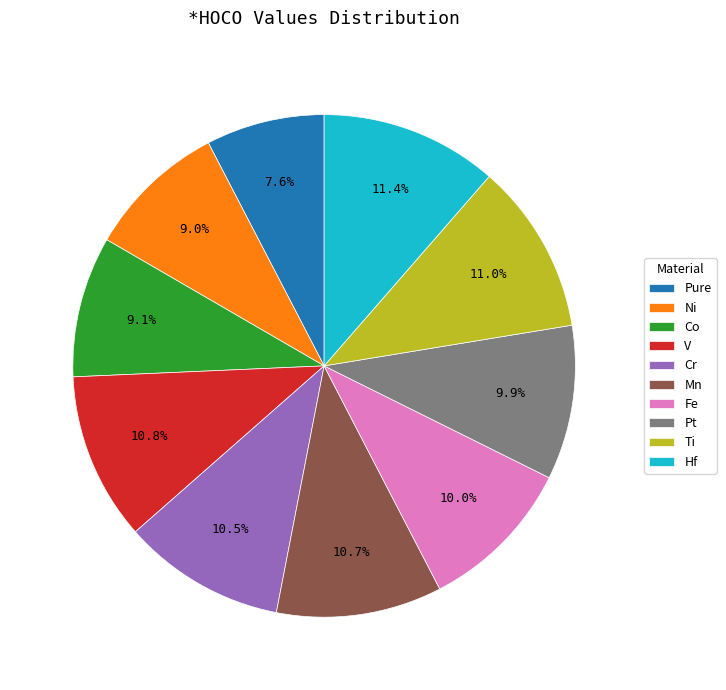

What is the smallest slice in the pie chart?

Pure